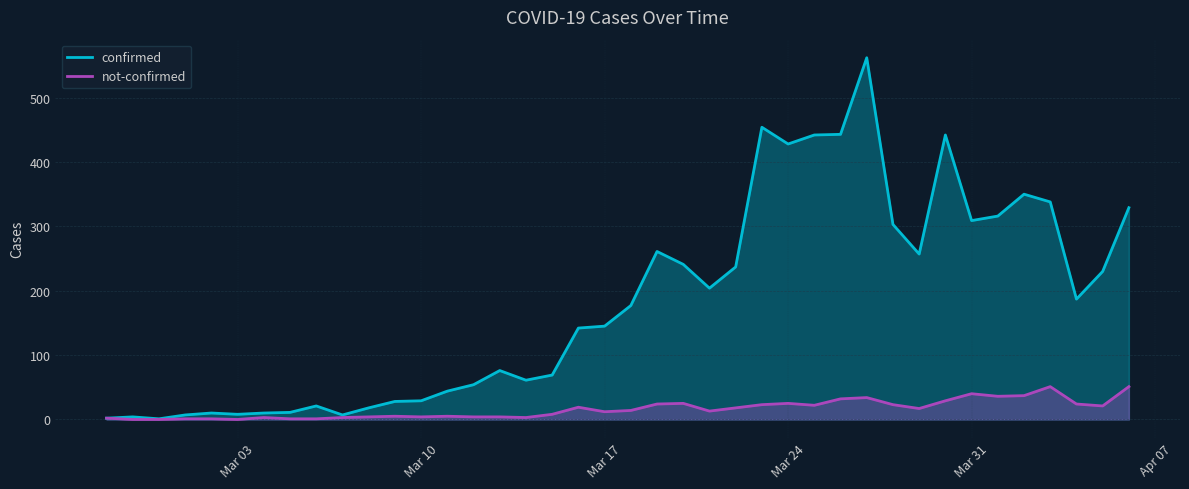

How many values in the confirmed series are below 177?

20